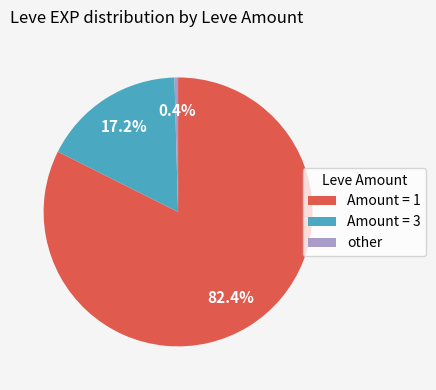

Rank the categories by value from highest to lowest.

Amount = 1, Amount = 3, other